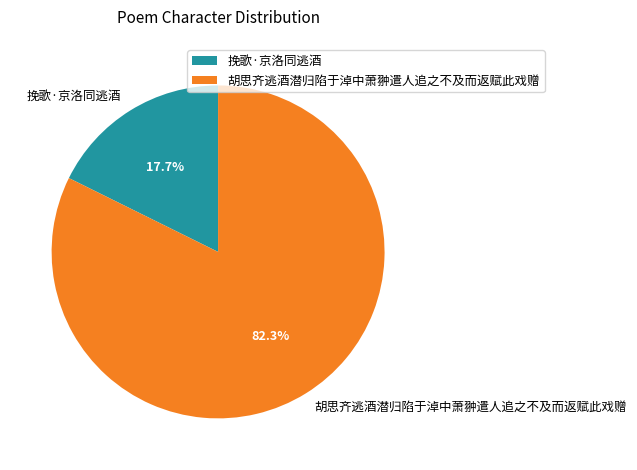

To the nearest percent, what percentage of the pie is 胡思齐逃酒潜归陷于淖中萧翀遣人追之不及而返赋此戏赠?

82%